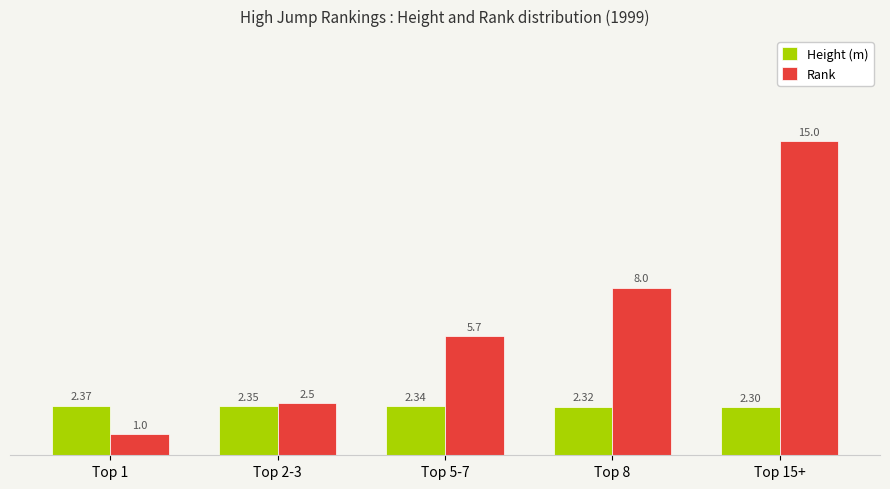

At how many categories does at least one series exceed 10?

1